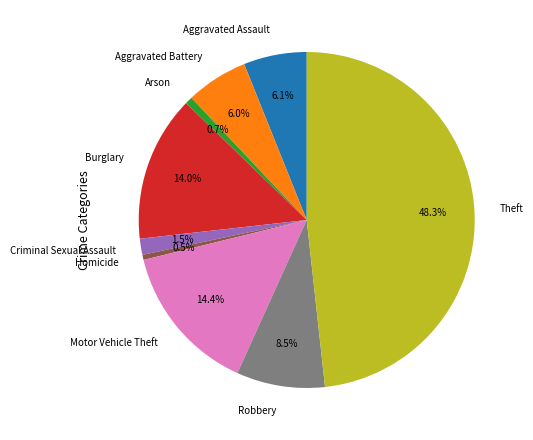

Approximately how many times larger is the value at Aggravated Battery compared to Theft?

0.1